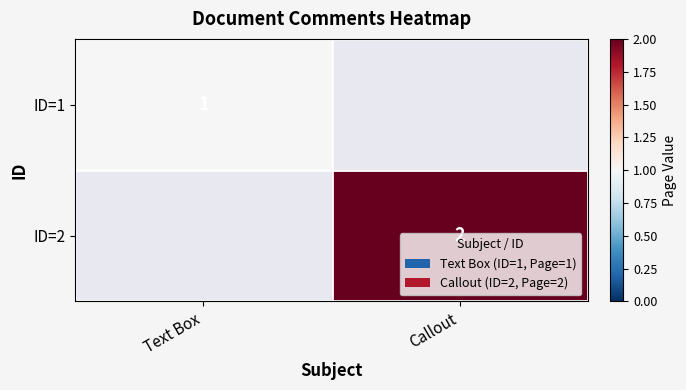

The ID=2 series shows 1 at Callout. True or false?

False